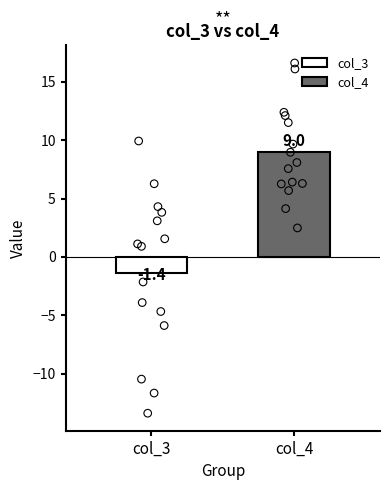

Which series has the largest total across all categories?

col_4